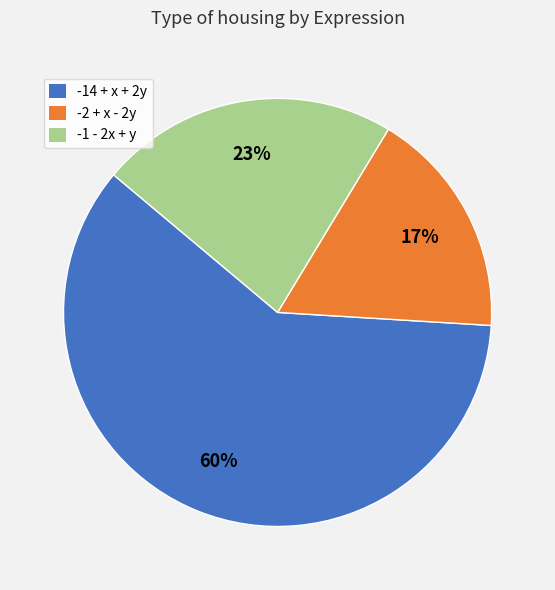

Rank the categories by value from lowest to highest.

-2 + x - 2y, -1 - 2x + y, -14 + x + 2y